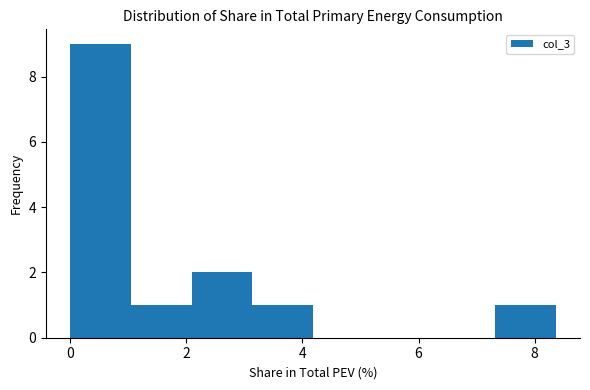

Reading left to right, list every bar in this chart as the range it spans on the x-axis followed by its height. Neither the bar edges nor the heights are printed on the chart, so give them approximately, as read against the axes.

0.0 to 1.0: 9
1.0 to 2.0: 1
2.0 to 3.2: 2
3.2 to 4.2: 1
4.2 to 5.2: 0
5.2 to 6.2: 0
6.2 to 7.4: 0
7.4 to 8.4: 1